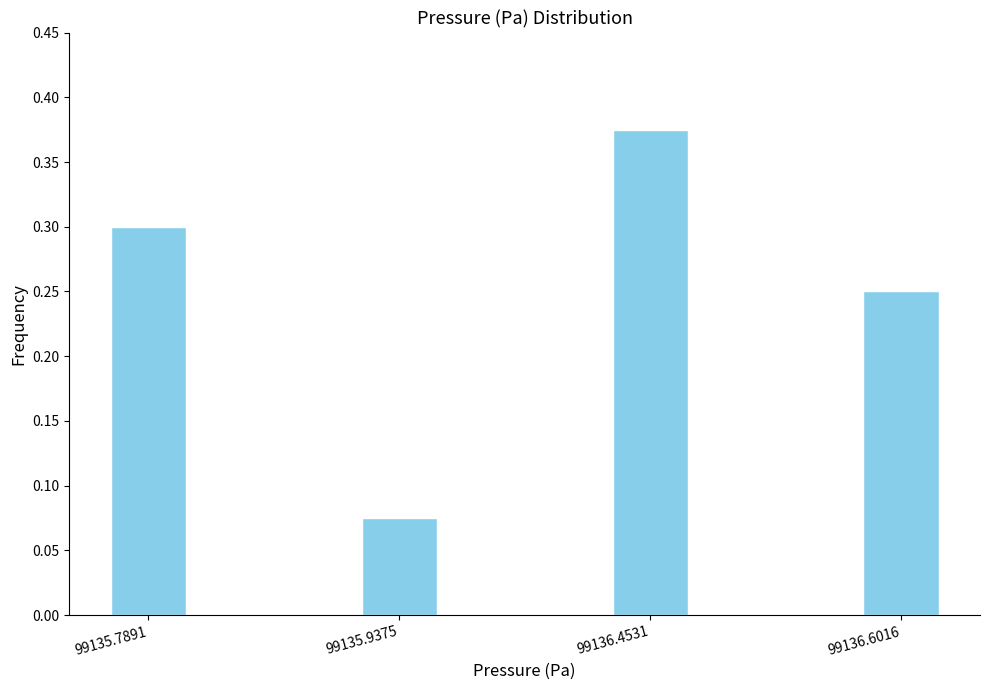

Is it true that the value at 99135.7891 is 0.4?

False